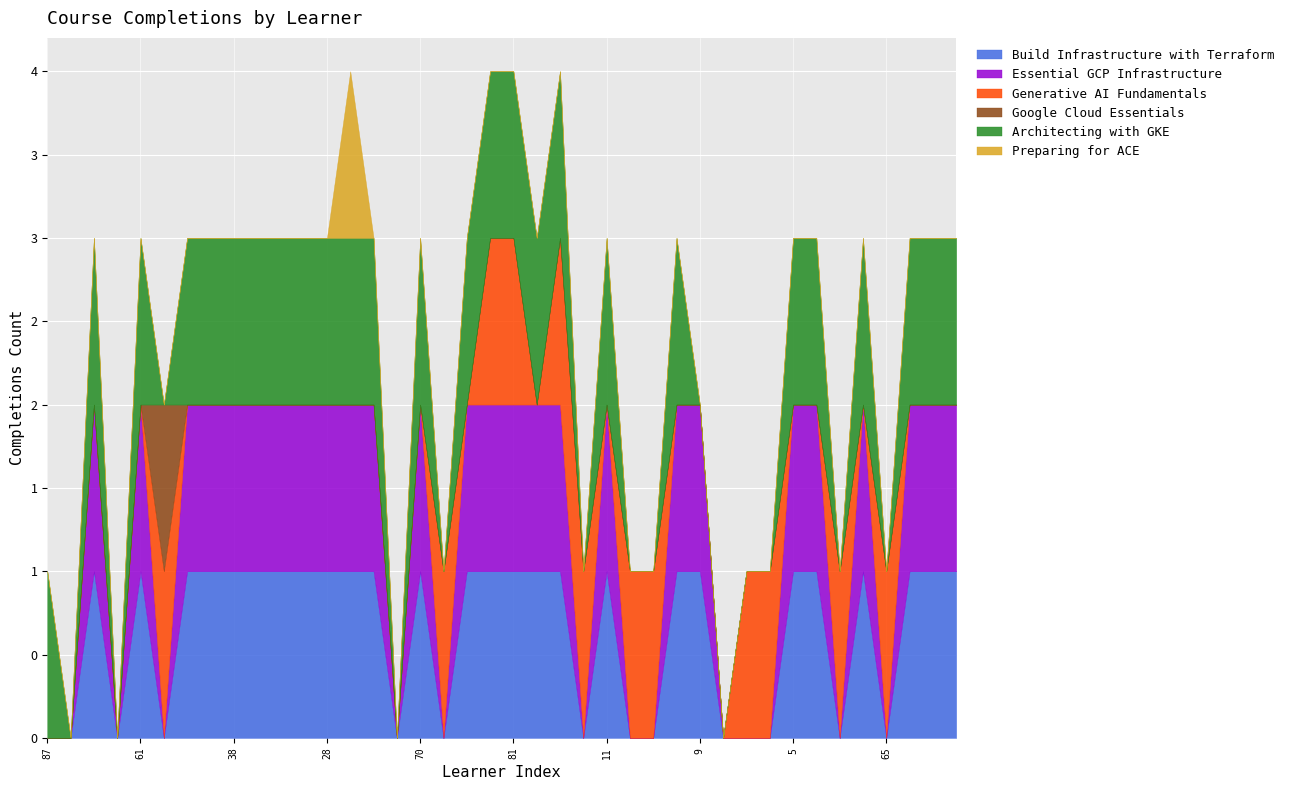

Which has a higher value, 22 or 85?

22